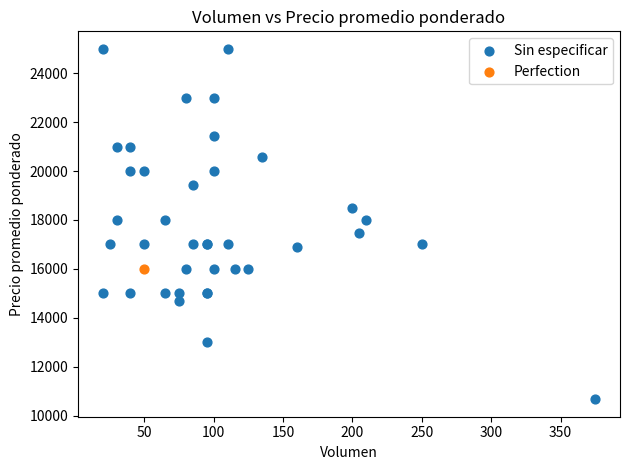

What are all the series names shown in the legend?

Sin especificar, Perfection